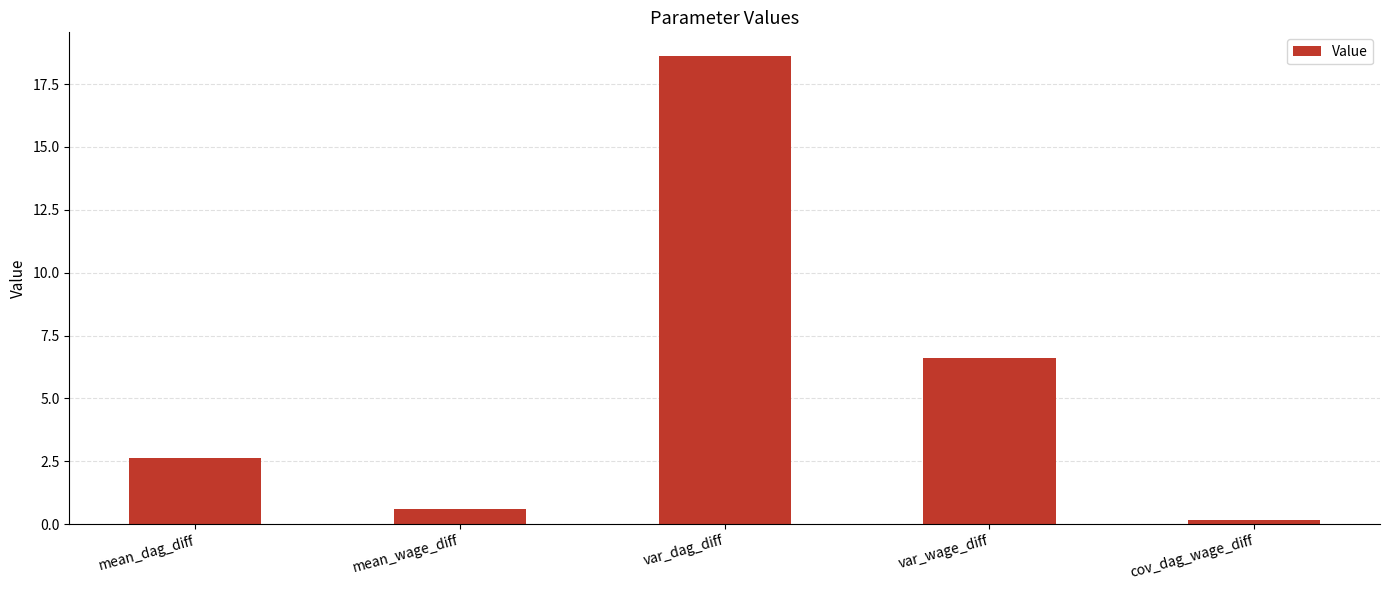

What is the change in value from var_dag_diff to var_wage_diff?

-12.0